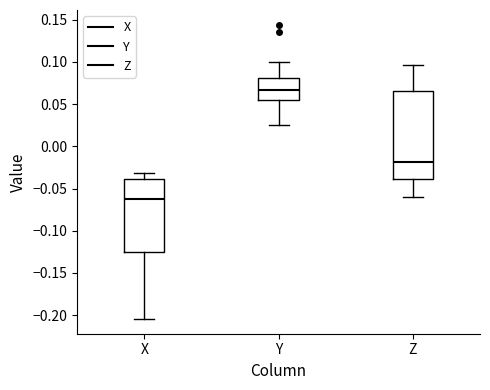

Which box has the highest median line?

Y